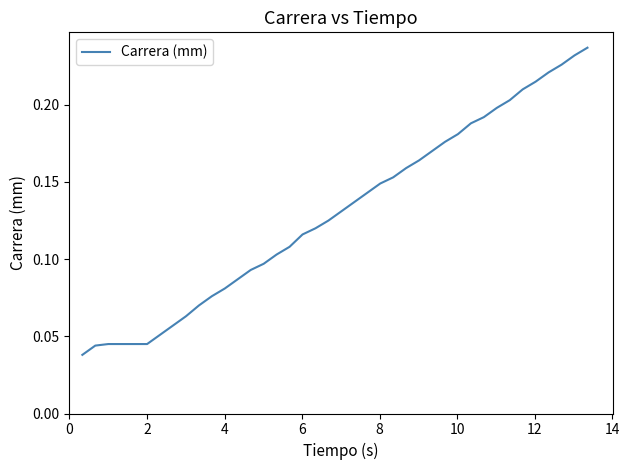

Does the chart have visible grid lines?

No